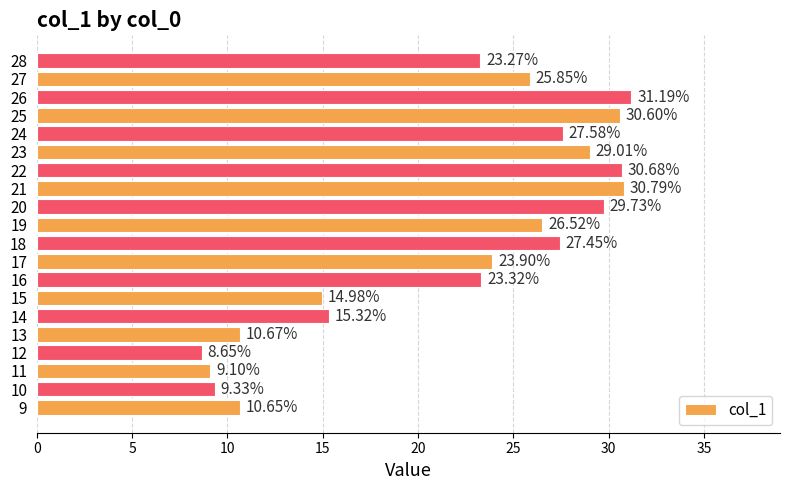

Rank the categories by value from lowest to highest.

12, 11, 10, 9, 13, 15, 14, 28, 16, 17, 27, 19, 18, 24, 23, 20, 25, 22, 21, 26